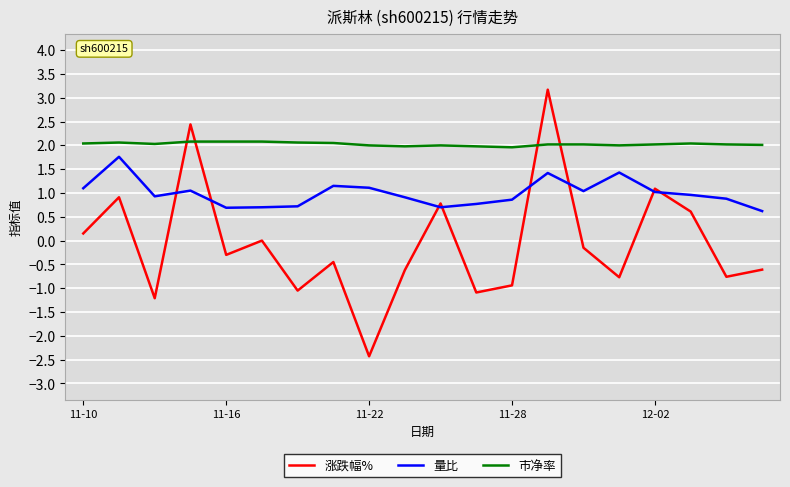

What is the minimum value shown in the chart?

-2.4